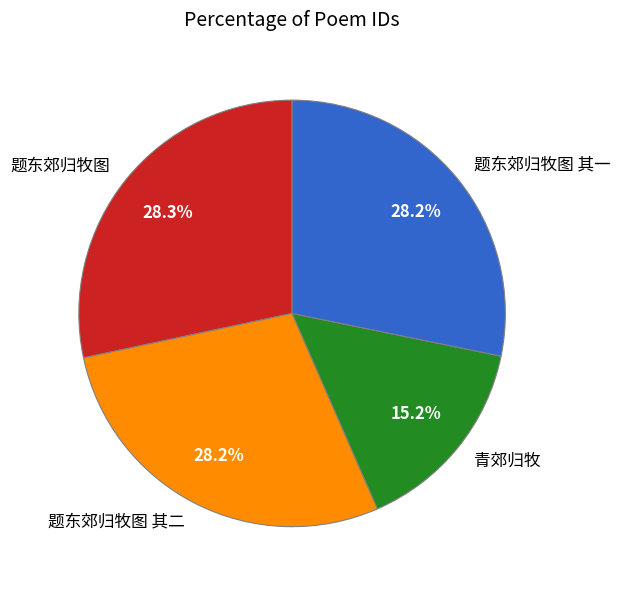

How many segments does this pie chart have?

4